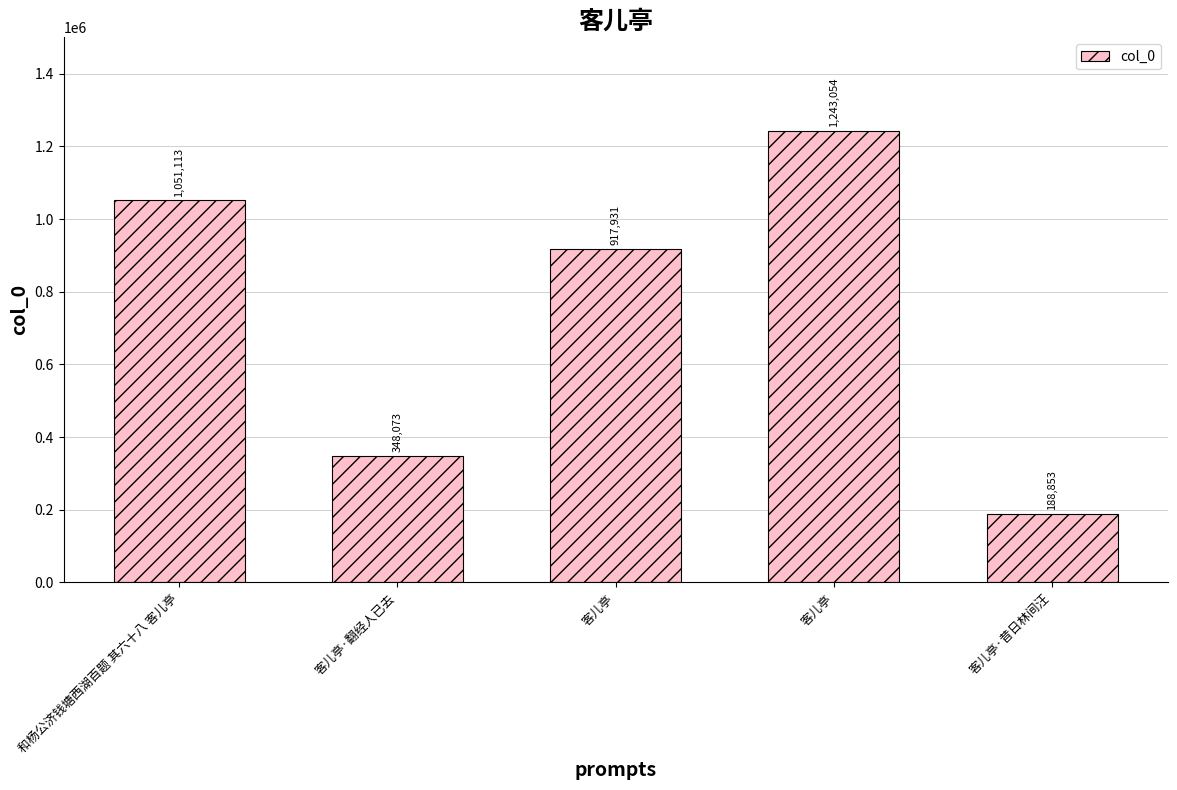

What is the smallest value displayed?

188853